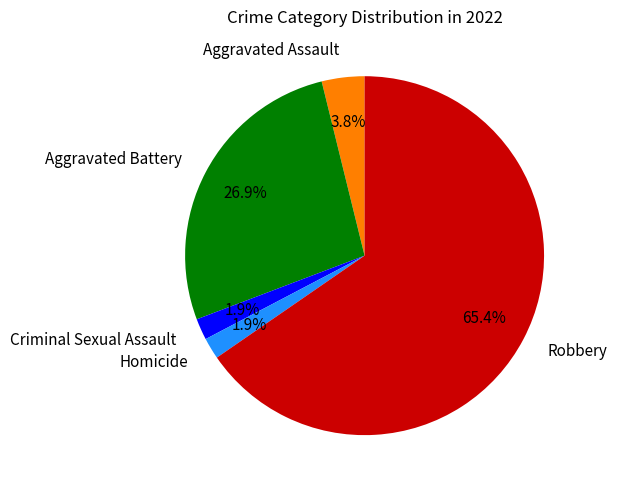

To the nearest percent, what portion does Aggravated Battery represent?

27%